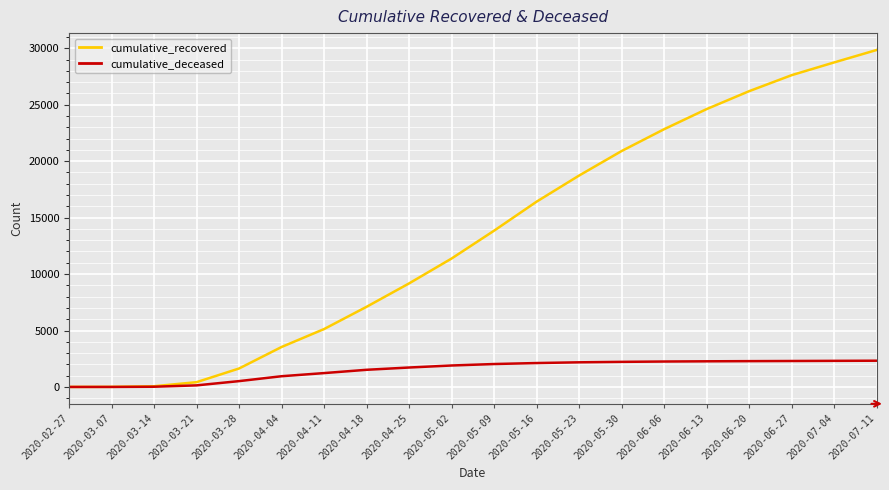

What is the difference between the maximum and minimum values in the cumulative_recovered series?

29850